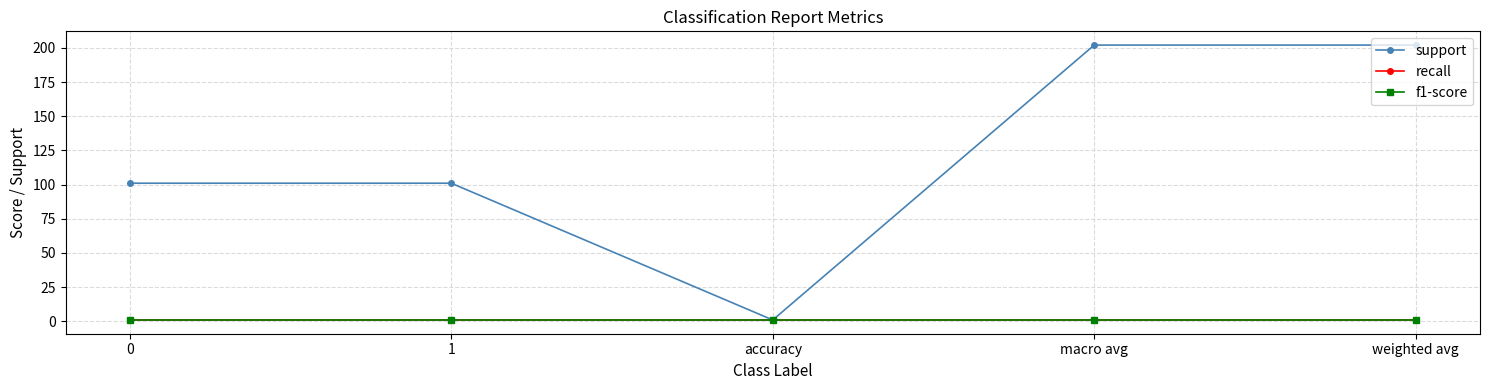

The value of support at weighted avg is 202. True or false?

True